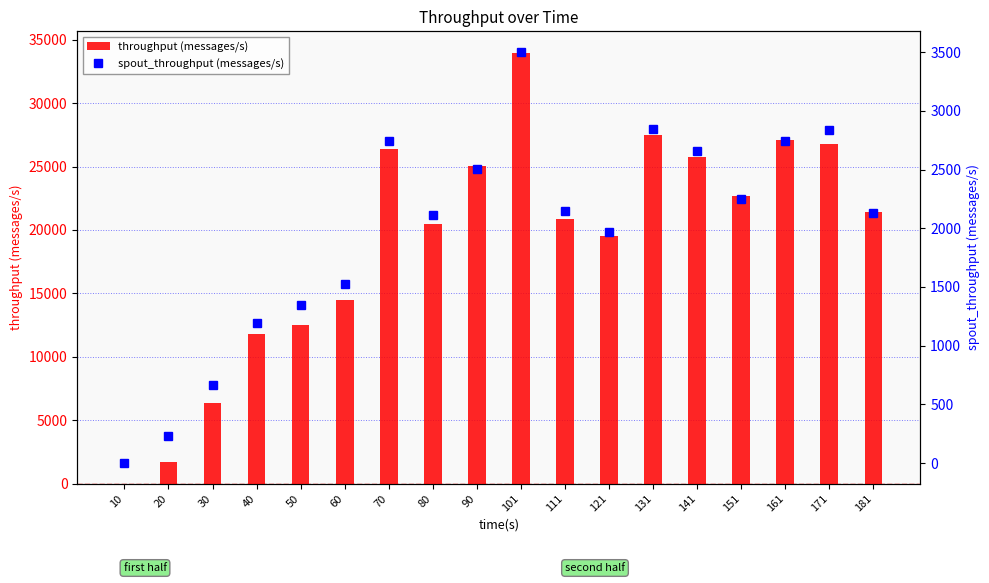

Reading left to right, transcribe all the data shown in this chart.

throughput (messages/s): 0	1737	6359	11830	12480	14472	26346	20488	25045	33962	20901	19540	27460	25776	22670	27116	26791	21411
spout_throughput (messages/s): 0	232	666	1192	1350	1527	2743	2111	2503	3502	2149	1969	2846	2661	2253	2744	2836	2127